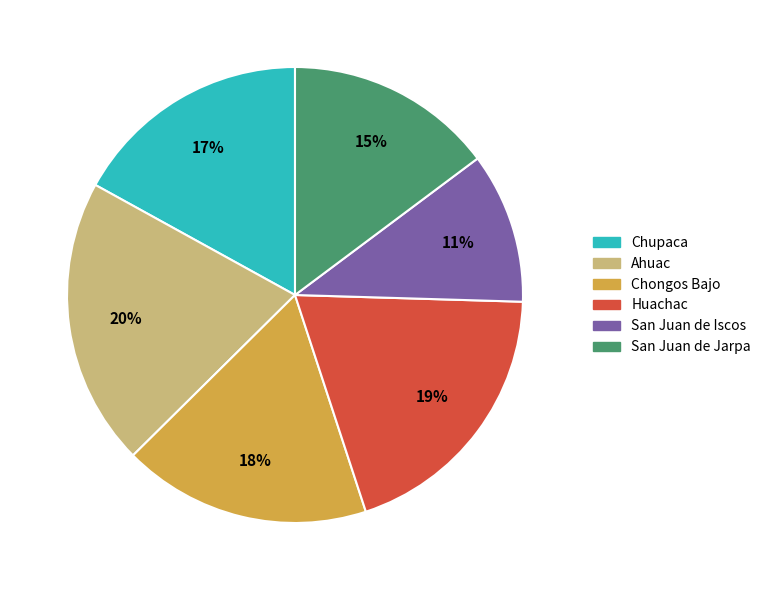

To the nearest percent, what is the combined percentage of San Juan de Jarpa and Chupaca?

32%